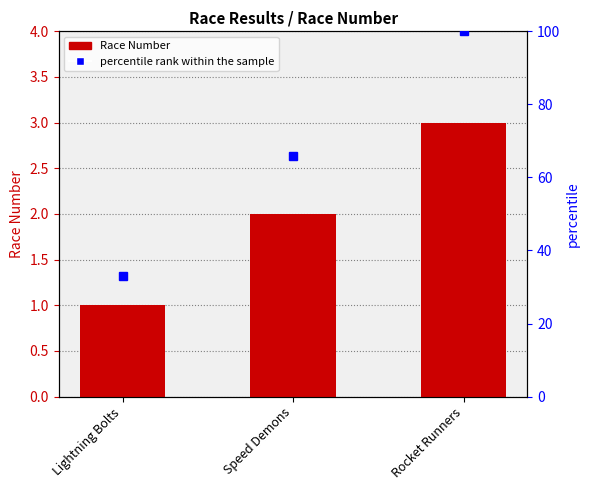

True or false: the data shows 0 at Lightning Bolts.

False